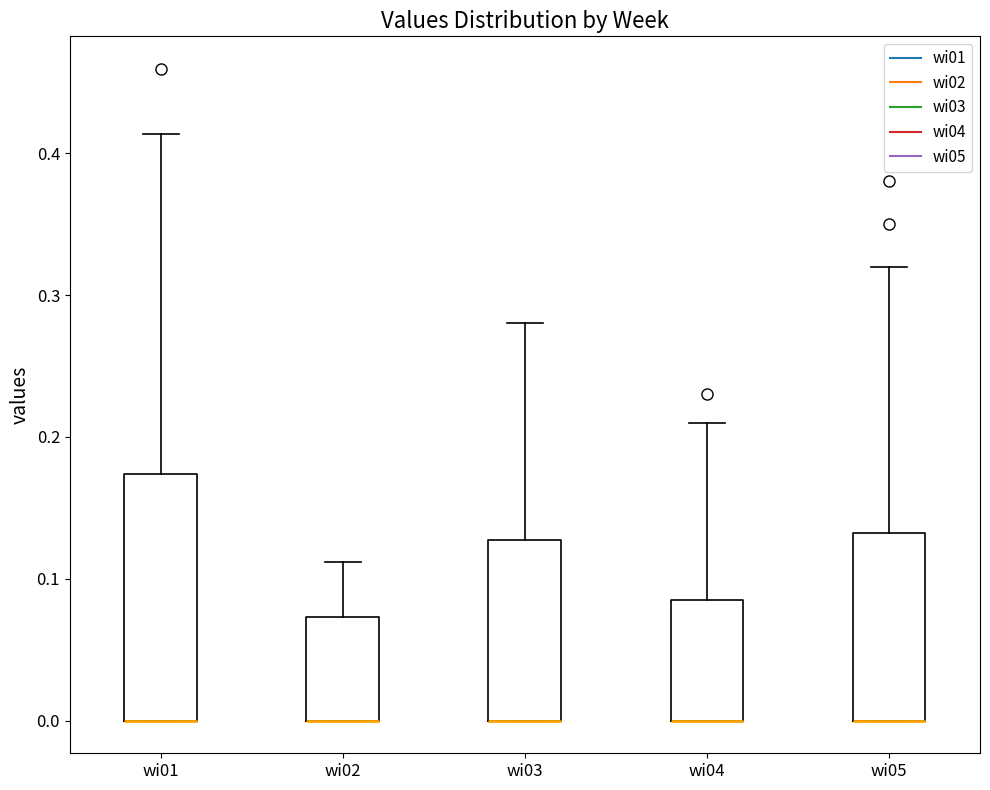

Reading left to right, transcribe this box plot: for each box, give where its median line is, the range the box spans, and where its two whiskers end, as read against the y-axis. The values are not printed on the chart, so give them approximately, as read against the axis.

wi01: median 0.00 (drawn on the box's lower edge), box 0.00 to 0.17, whiskers 0.00 to 0.41
wi02: median 0.00 (drawn on the box's lower edge), box 0.00 to 0.07, whiskers 0.00 to 0.11
wi03: median 0.00 (drawn on the box's lower edge), box 0.00 to 0.13, whiskers 0.00 to 0.28
wi04: median 0.00 (drawn on the box's lower edge), box 0.00 to 0.09, whiskers 0.00 to 0.21
wi05: median 0.00 (drawn on the box's lower edge), box 0.00 to 0.13, whiskers 0.00 to 0.32